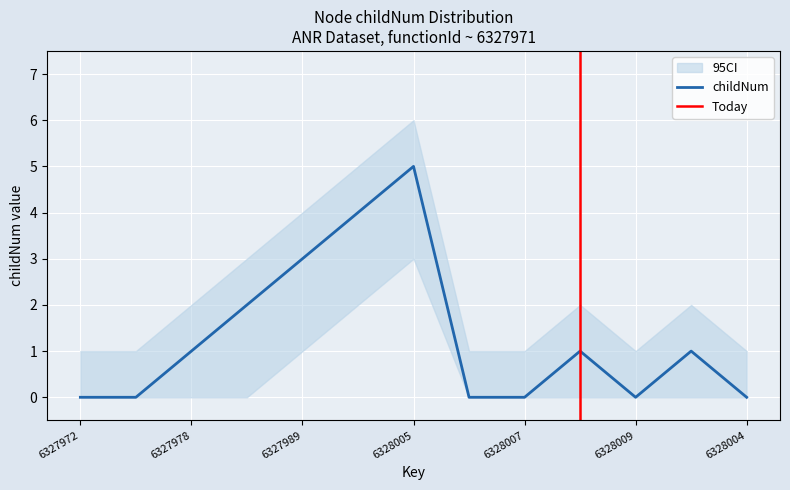

At which label does childNum reach its minimum?

6327972